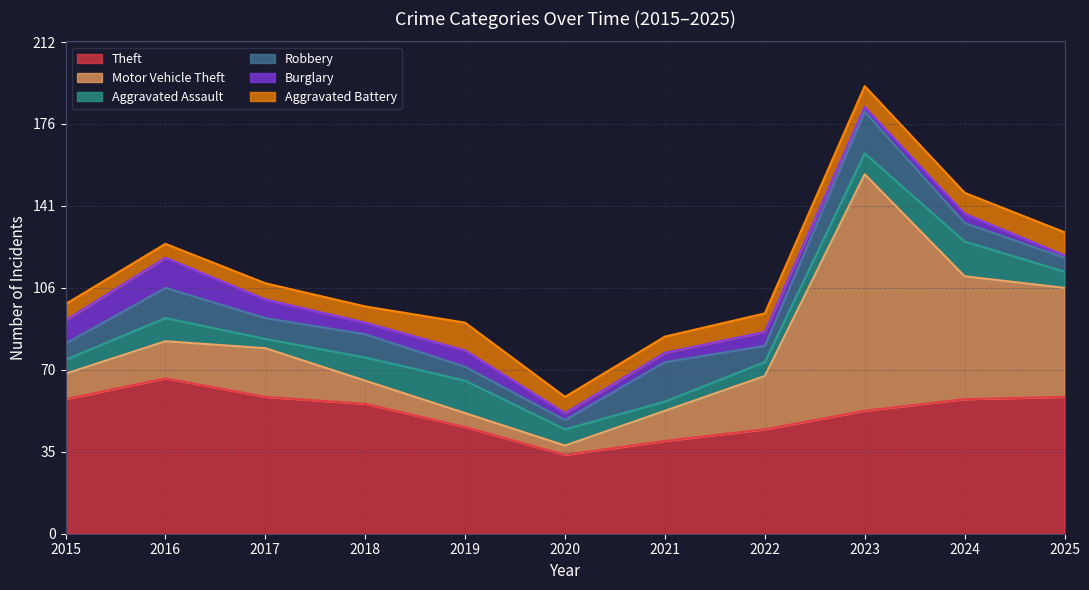

Rank the categories by Robbery value from lowest to highest.

2020, 2019, 2025, 2015, 2022, 2024, 2017, 2018, 2016, 2021, 2023